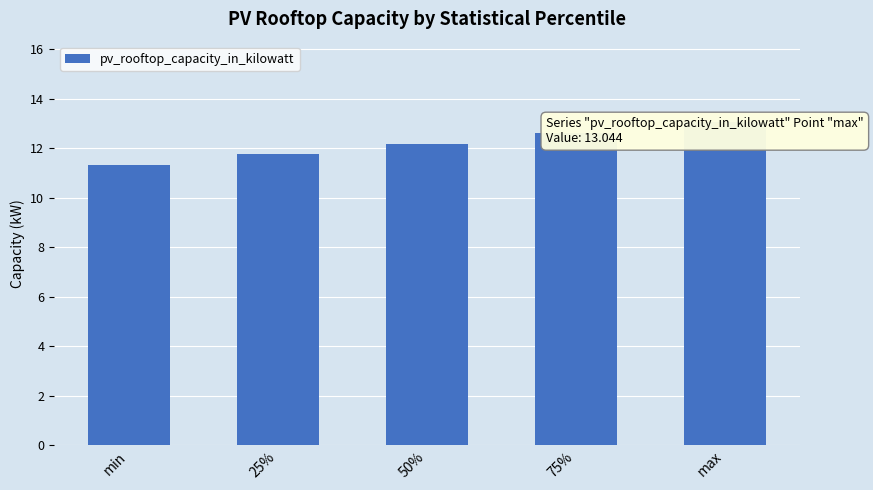

Approximately how many times larger is the value at 50% compared to min?

1.1